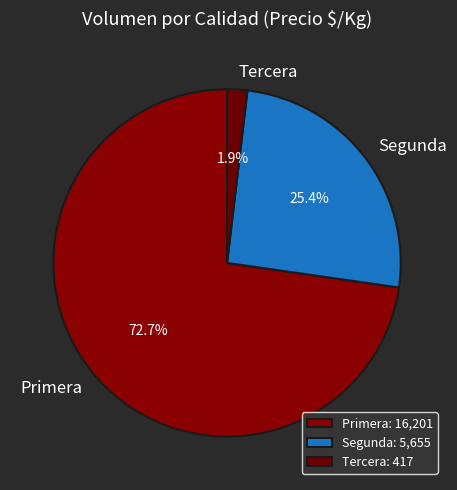

True or false: Segunda accounts for 13% of the total.

False